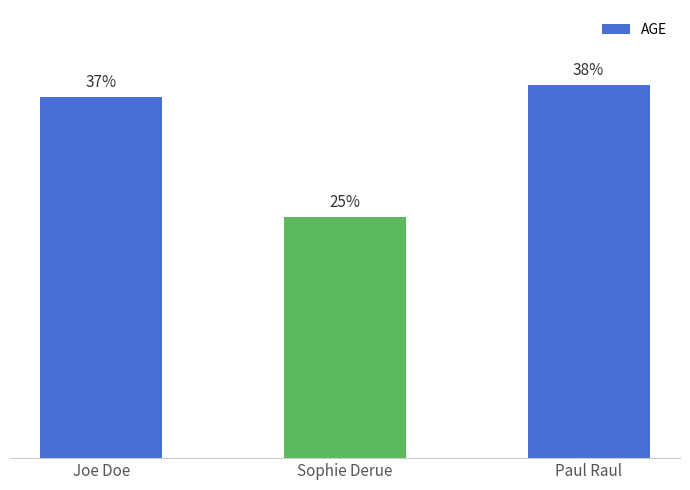

The chart shows a value of 46 at Paul Raul. True or false?

False